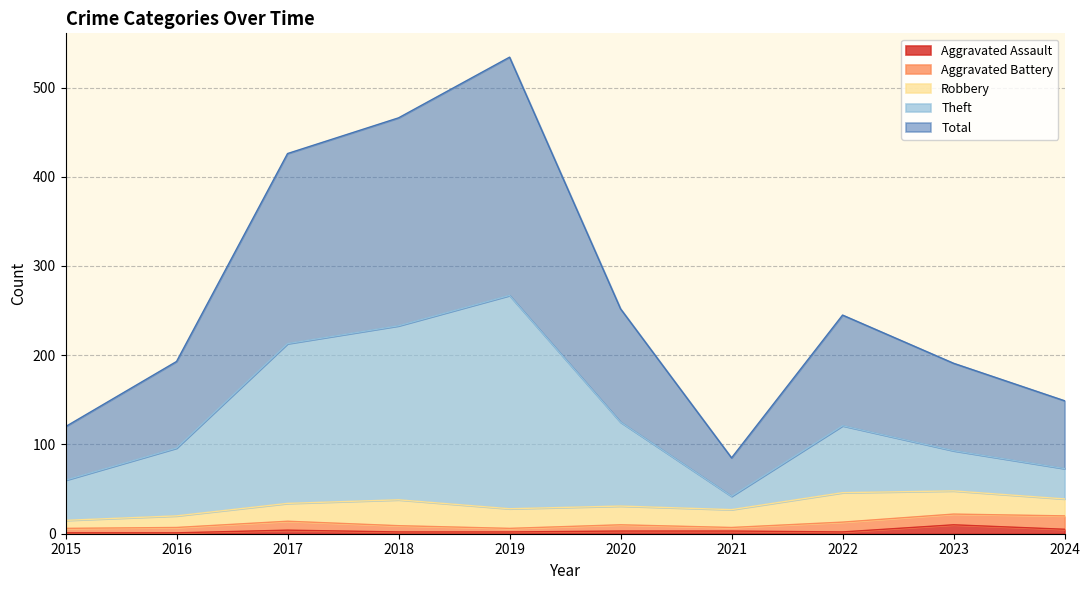

Is the value of Aggravated Assault at 2015 greater than the value of Theft at 2018?

No